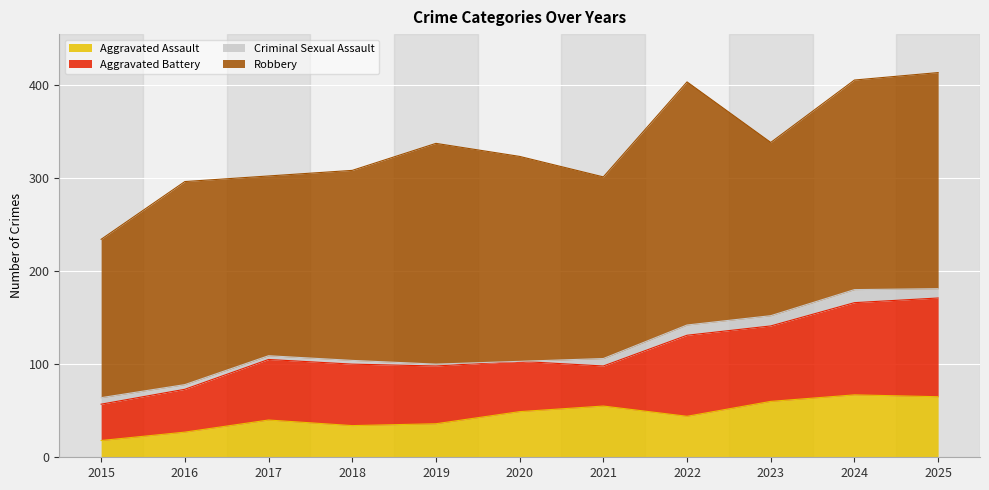

Does the chart display data point markers on the line(s)?

No